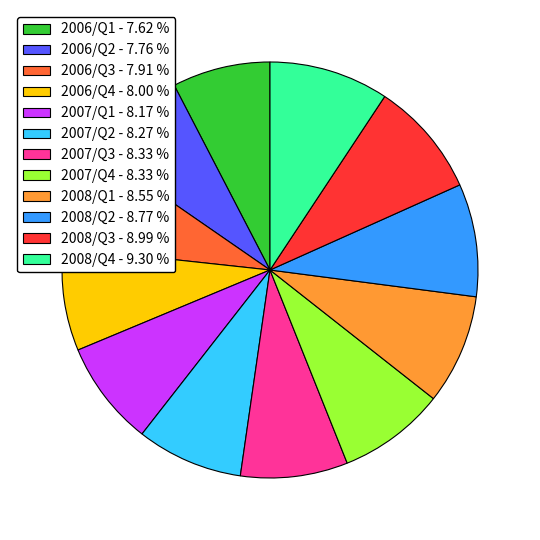

Is it true that 2007/Q3 is 8% of the pie?

True